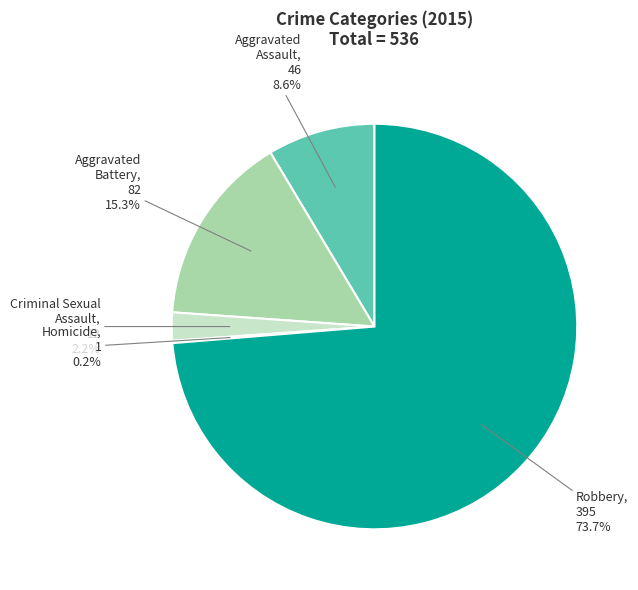

Between Robbery and Aggravated Battery, which is larger?

Robbery